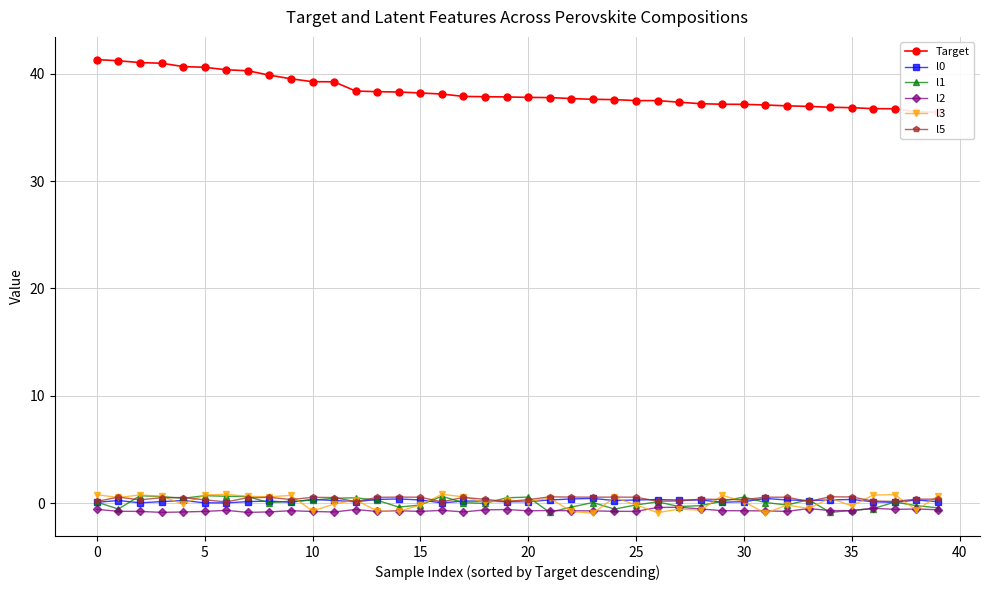

Reading left to right, what are all the values shown in this chart?

Target: 41.3	41.2	41.0	41.0	40.7	40.6	40.4	40.3	39.9	39.5	39.2	39.2	38.4	38.3	38.3	38.2	38.1	37.9	37.9	37.8	37.8	37.8	37.7	37.6	37.6	37.5	37.5	37.3	37.2	37.1	37.1	37.1	37.0	37.0	36.9	36.8	36.7	36.7	36.5	36.4
l0: 0.1	0.2	0.0	0.1	0.2	0.0	0.0	0.1	0.2	0.1	0.3	0.2	0.1	0.3	0.4	0.3	0.0	0.2	0.2	0.1	0.1	0.3	0.4	0.4	0.2	0.3	0.3	0.3	0.3	0.1	0.1	0.4	0.3	0.2	0.3	0.3	0.1	0.1	0.3	0.1
l1: 0.1	-0.6	0.7	0.6	0.5	0.7	0.6	0.6	0.0	0.2	0.3	0.5	0.5	0.3	-0.4	-0.2	0.6	0.0	-0.0	0.5	0.6	-0.9	-0.4	0.1	-0.6	-0.2	0.1	-0.3	-0.2	0.2	0.6	0.1	-0.2	0.3	-0.9	-0.7	-0.5	0.1	-0.2	-0.4
l2: -0.6	-0.8	-0.8	-0.9	-0.8	-0.8	-0.7	-0.9	-0.8	-0.7	-0.8	-0.8	-0.6	-0.8	-0.7	-0.8	-0.7	-0.8	-0.6	-0.6	-0.7	-0.7	-0.7	-0.7	-0.8	-0.8	-0.4	-0.4	-0.5	-0.7	-0.7	-0.7	-0.8	-0.5	-0.7	-0.7	-0.5	-0.6	-0.5	-0.6
l3: 0.8	0.5	0.8	0.6	-0.1	0.8	0.8	0.6	0.6	0.7	-0.7	-0.1	0.3	-0.7	-0.8	-0.2	0.8	0.6	0.1	0.3	0.2	0.5	-0.8	-0.9	0.5	-0.2	-0.9	-0.6	-0.7	0.7	0.2	-0.9	-0.2	-0.5	0.5	-0.3	0.8	0.8	-0.7	0.7
l5: 0.2	0.6	0.3	0.5	0.5	0.3	0.1	0.5	0.5	0.3	0.5	0.5	0.1	0.5	0.6	0.6	0.1	0.5	0.4	0.1	0.3	0.6	0.6	0.6	0.6	0.6	0.2	0.2	0.4	0.3	0.3	0.6	0.6	0.2	0.6	0.6	0.2	0.2	0.4	0.4